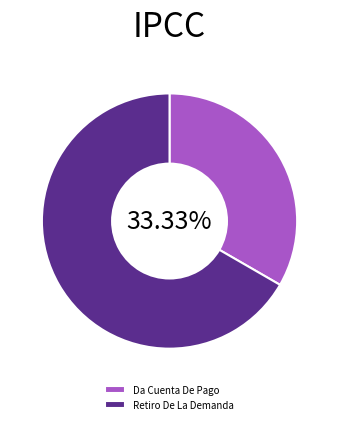

True or false: Retiro De La Demanda accounts for 67% of the total.

True